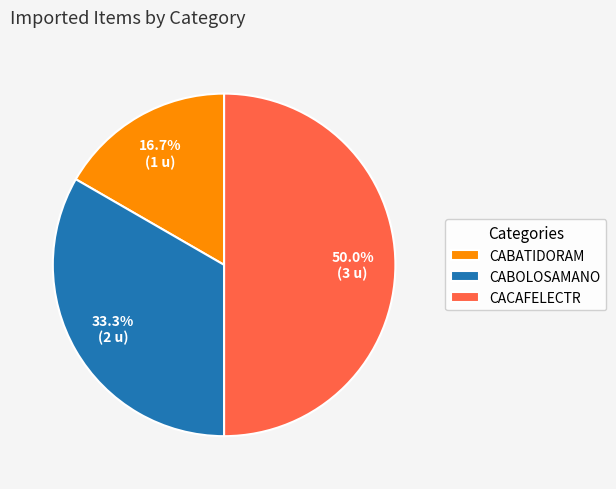

How many segments does this pie chart have?

3